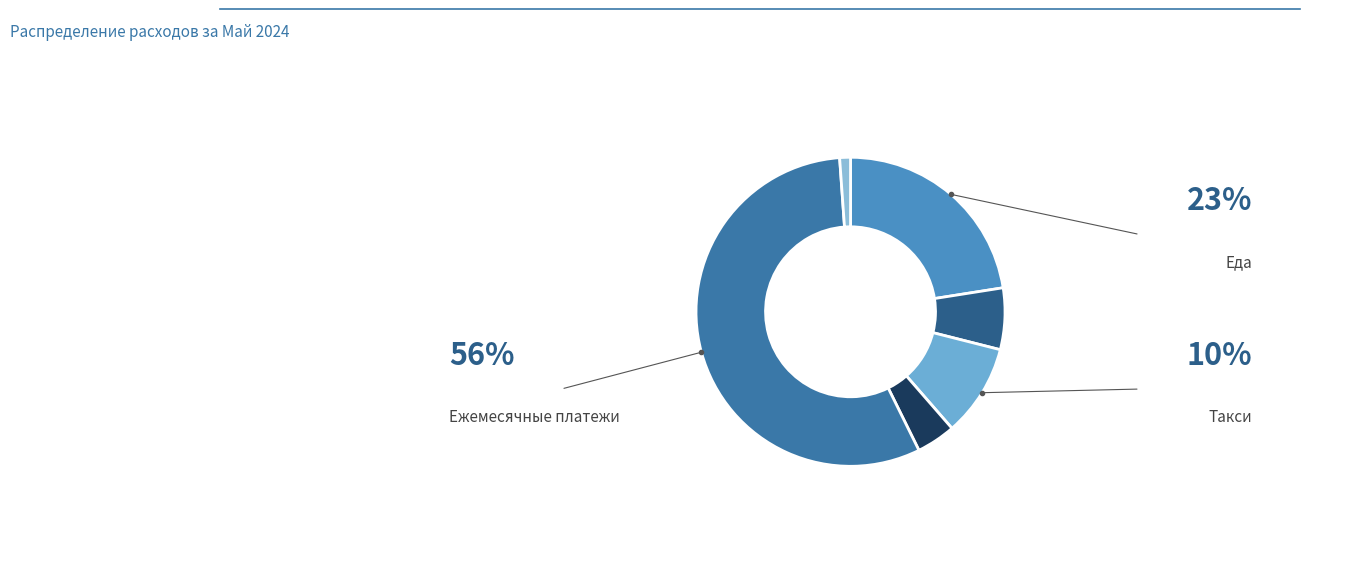

How many segments does this pie chart have?

6